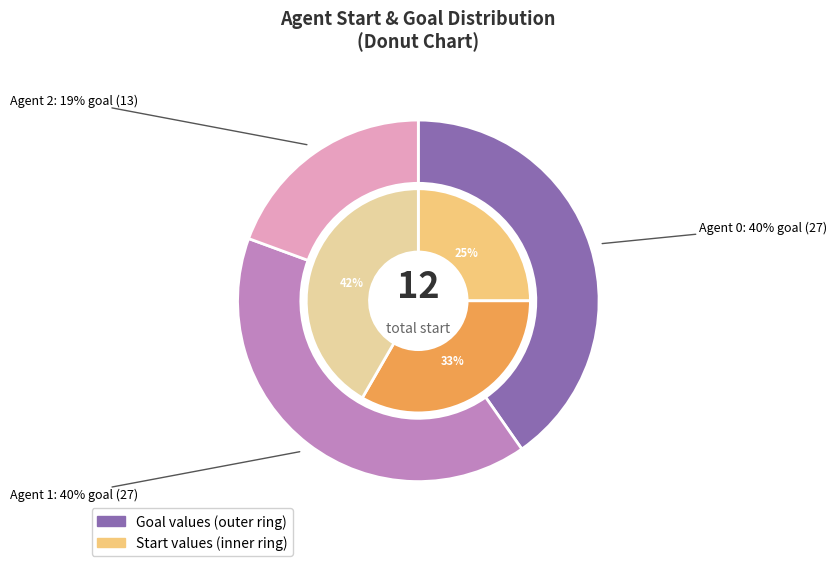

To the nearest percent, what is the difference between the 0 and 2 slice percentages?

21%